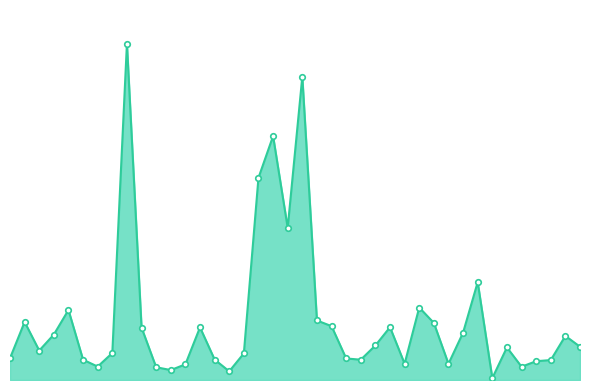

Which category has the highest value across all series?

32